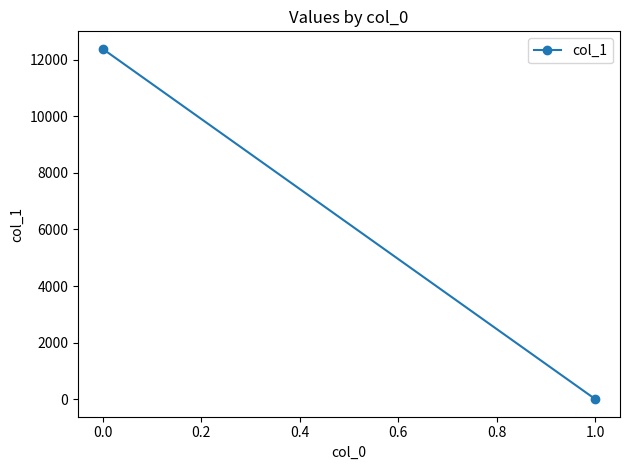

The value at 1.0 is 4451.2. True or false?

False